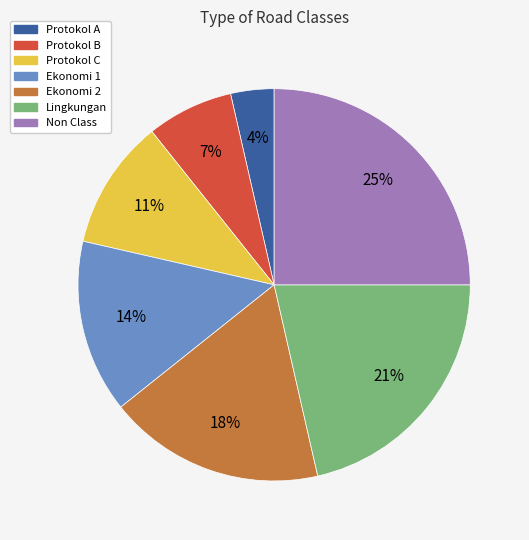

How many slices are in this pie chart?

7